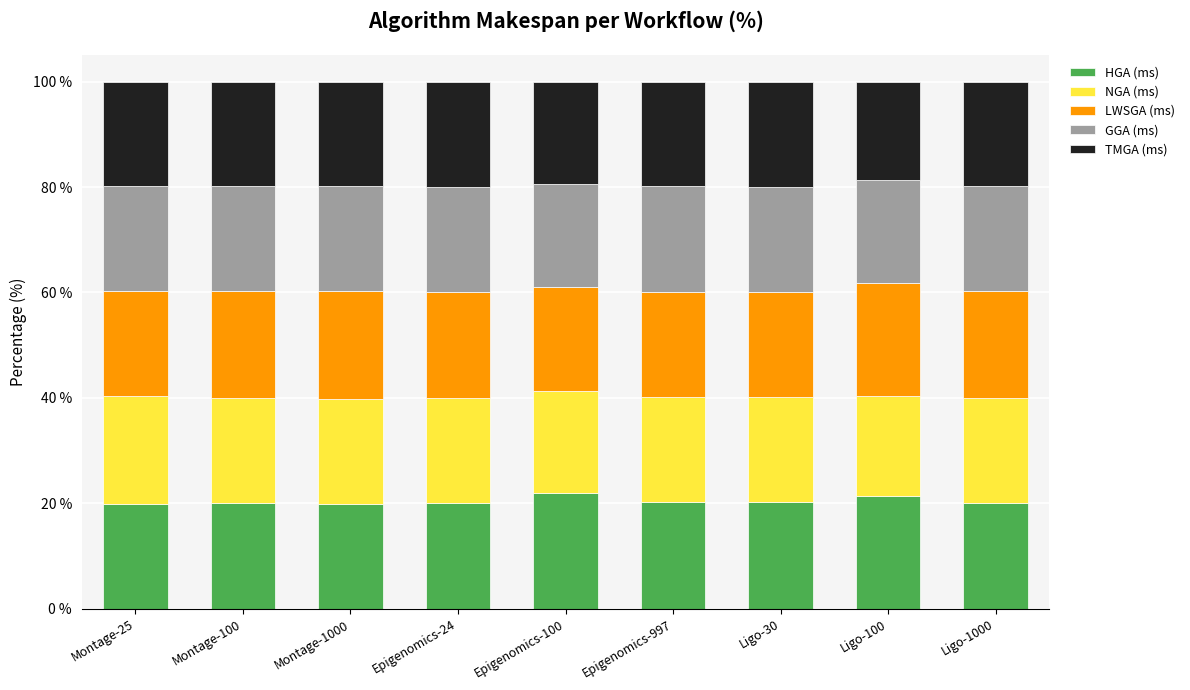

What is the highest value of the HGA (ms) series?

22.0